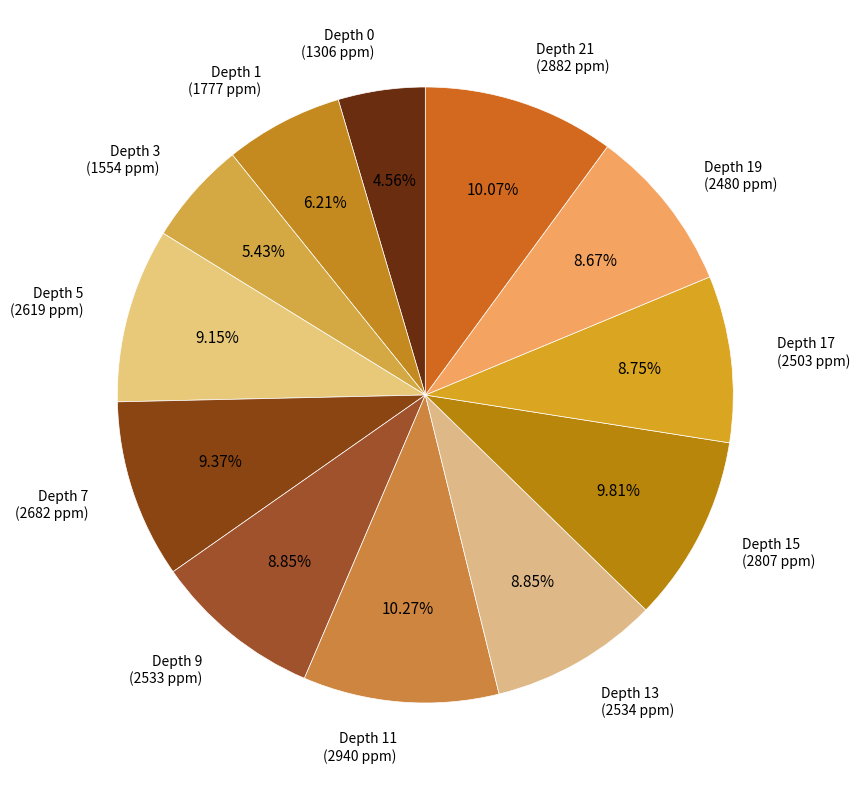

Do Depth 3 and Depth 7 together represent more than half of the pie?

No